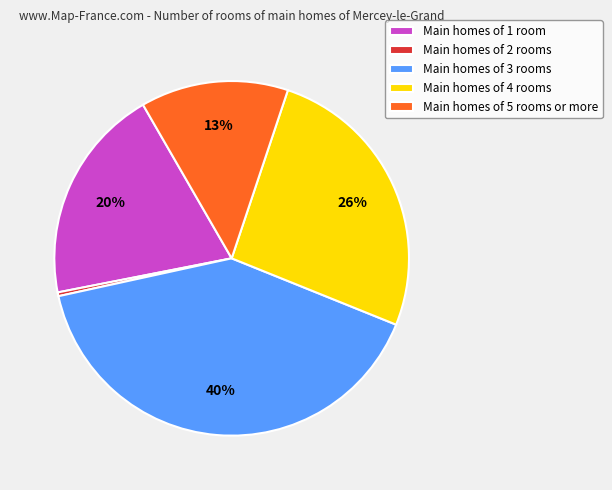

Rank the categories by value from highest to lowest.

Main homes of 3 rooms, Main homes of 4 rooms, Main homes of 1 room, Main homes of 5 rooms or more, Main homes of 2 rooms